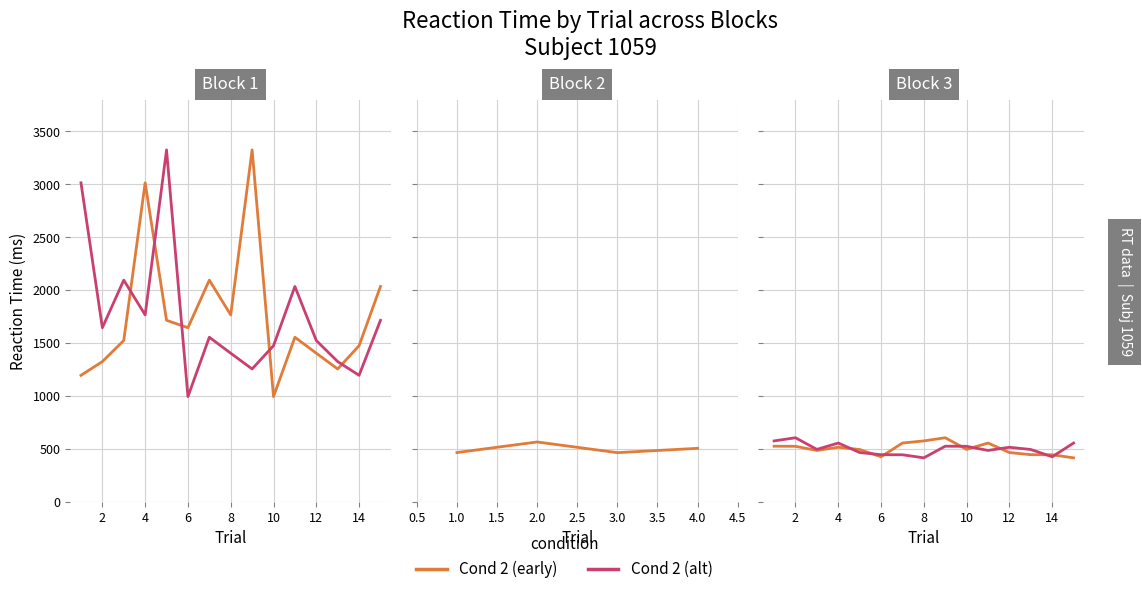

What are all the series names shown in the legend?

Cond 2 (early), Cond 2 (alt)